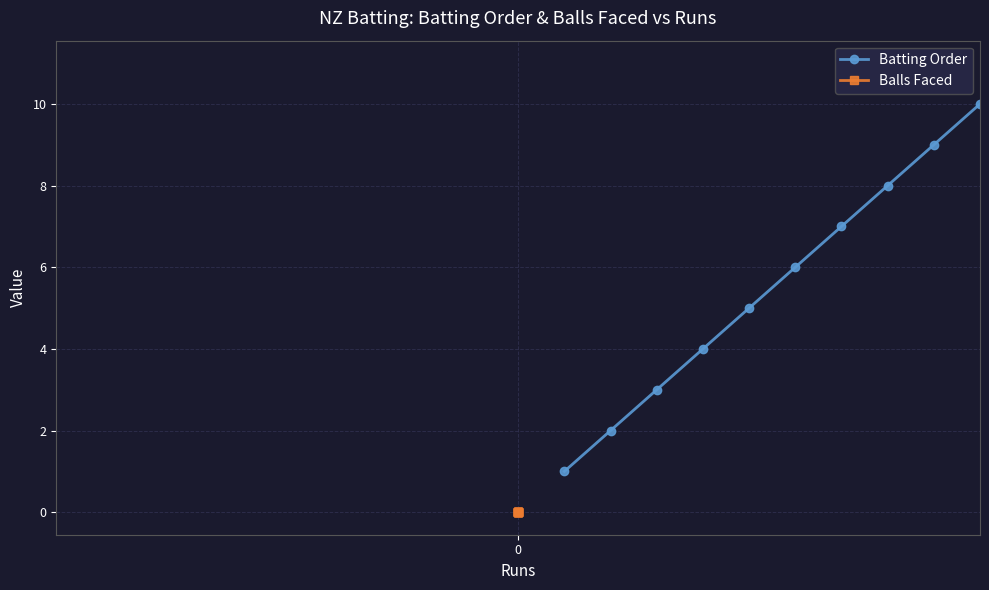

Reading left to right, transcribe all the data shown in this chart.

Batting Order: 1	2	3	4	5	6	7	8	9	10	11
Balls Faced: 0	0	0	0	0	0	0	0	0	0	0